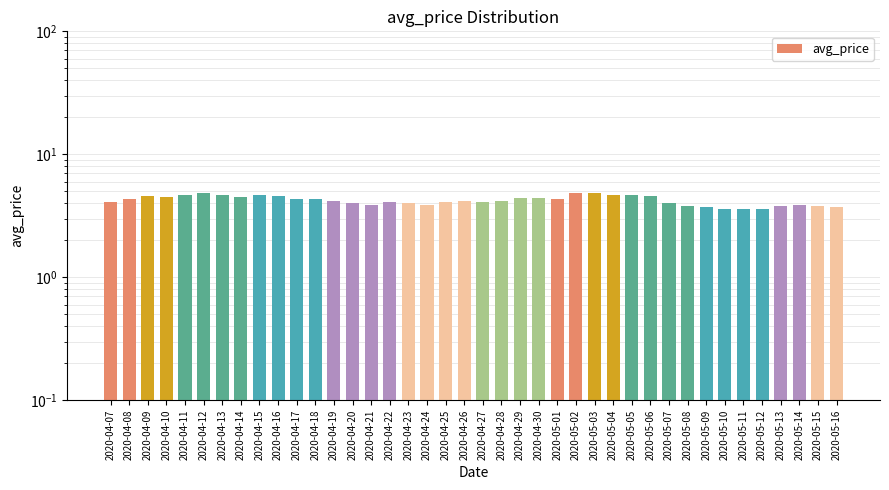

Between 2020-04-07 and 2020-05-11, which is larger?

2020-04-07